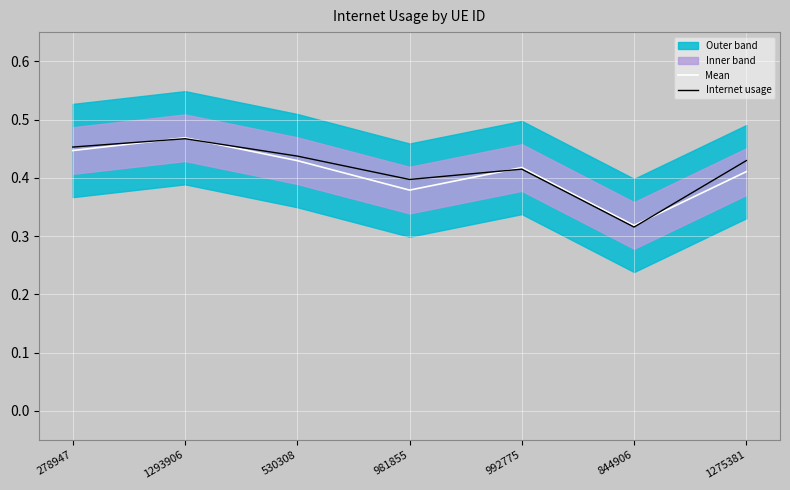

Which series has the widest spread of values?

Internet usage